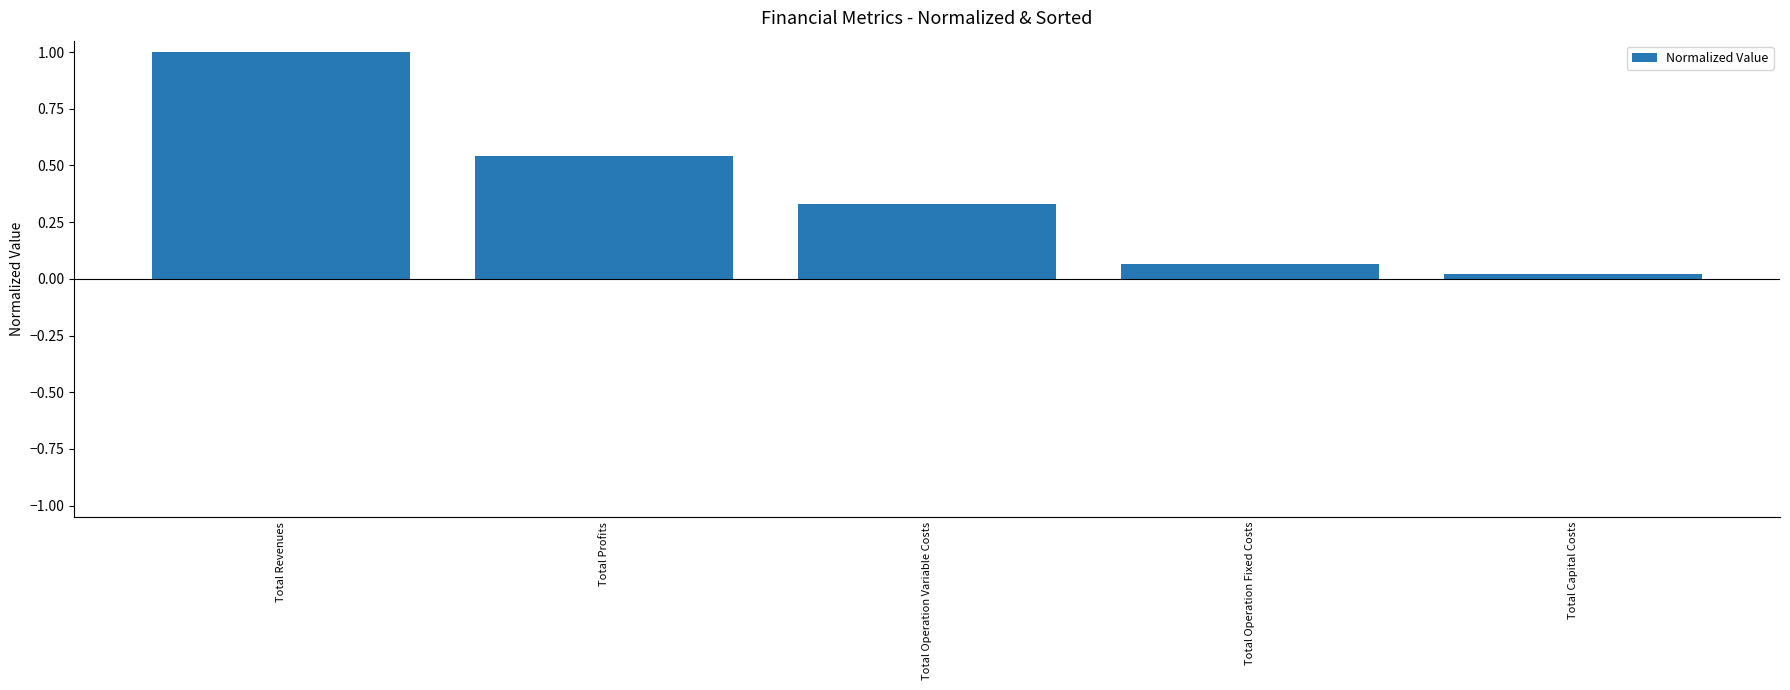

What is the label of the 5th bar from the left?

Total Capital Costs